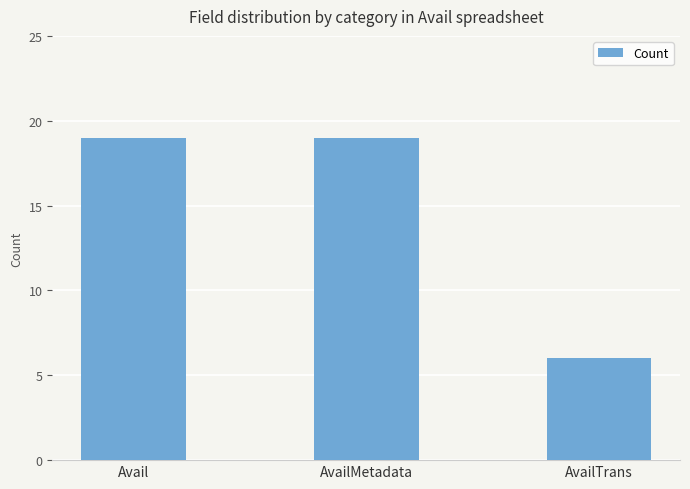

What position from the right is Avail?

3